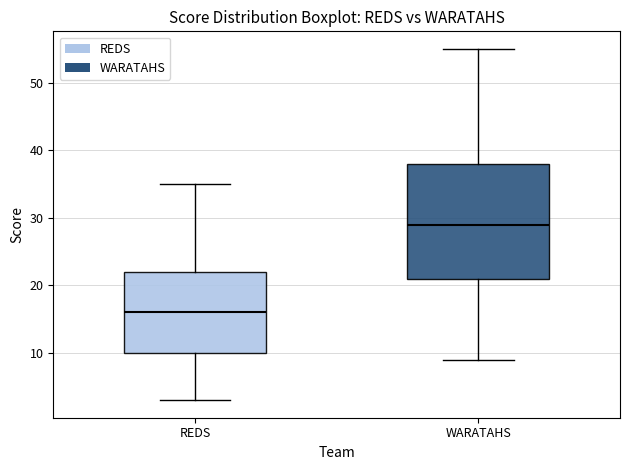

Which box is the tallest, from its lower edge to its upper edge?

WARATAHS